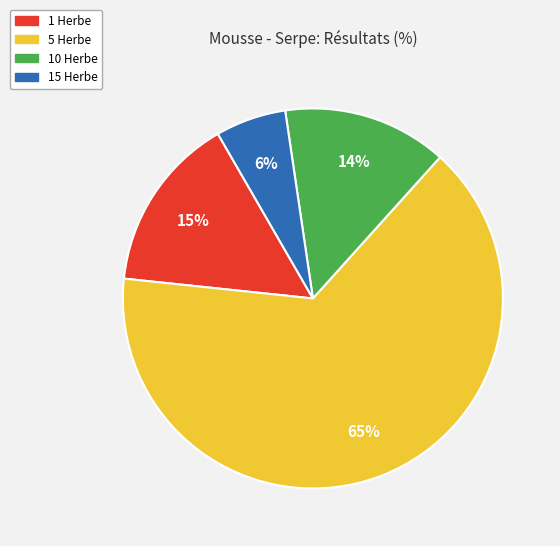

The 5 Herbe slice represents 56% of the pie. True or false?

False